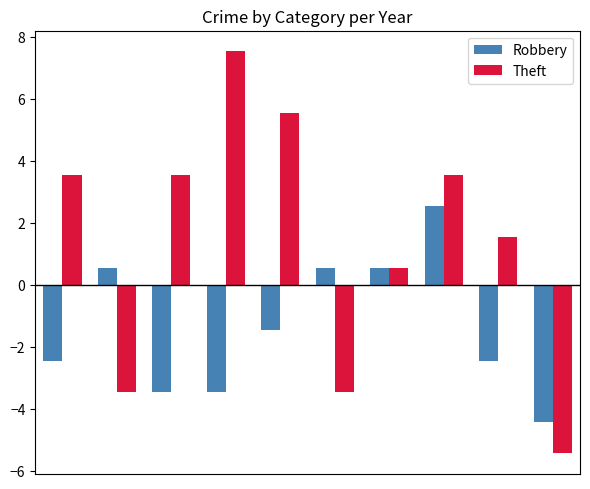

What is the difference between the second highest and minimum values in the Robbery series?

5.0